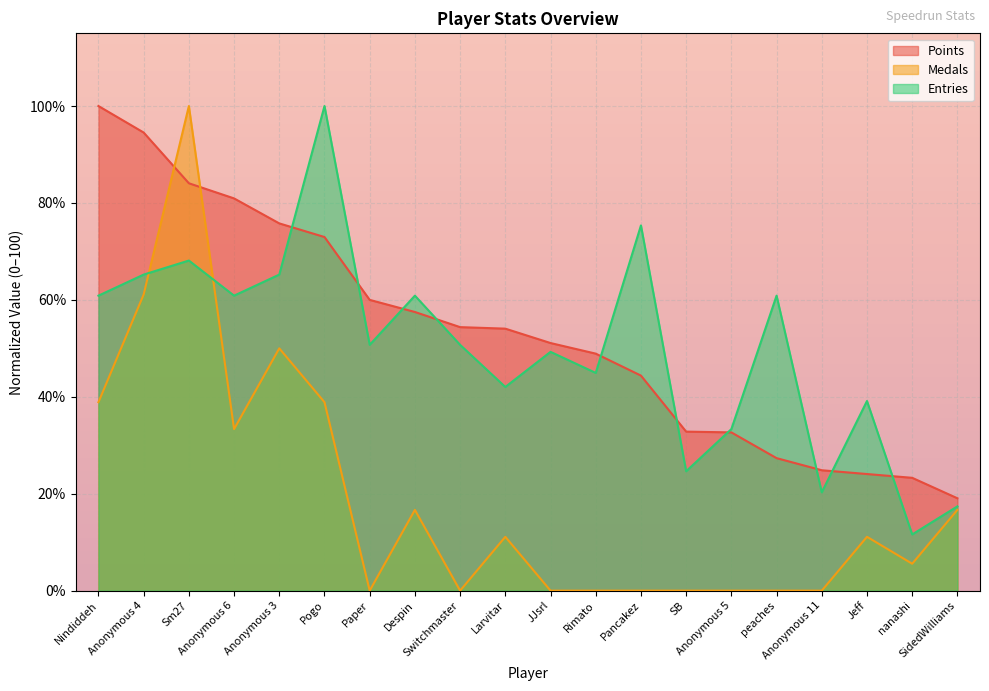

Between Sm27 and Paper, which series saw the biggest shift?

Medals